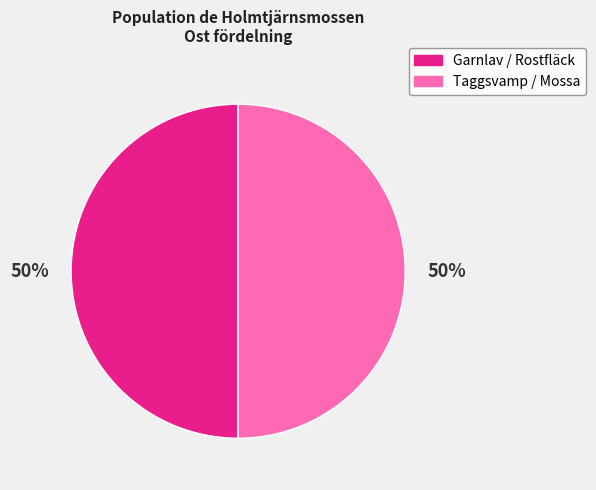

To the nearest percent, what is the average slice percentage?

50%